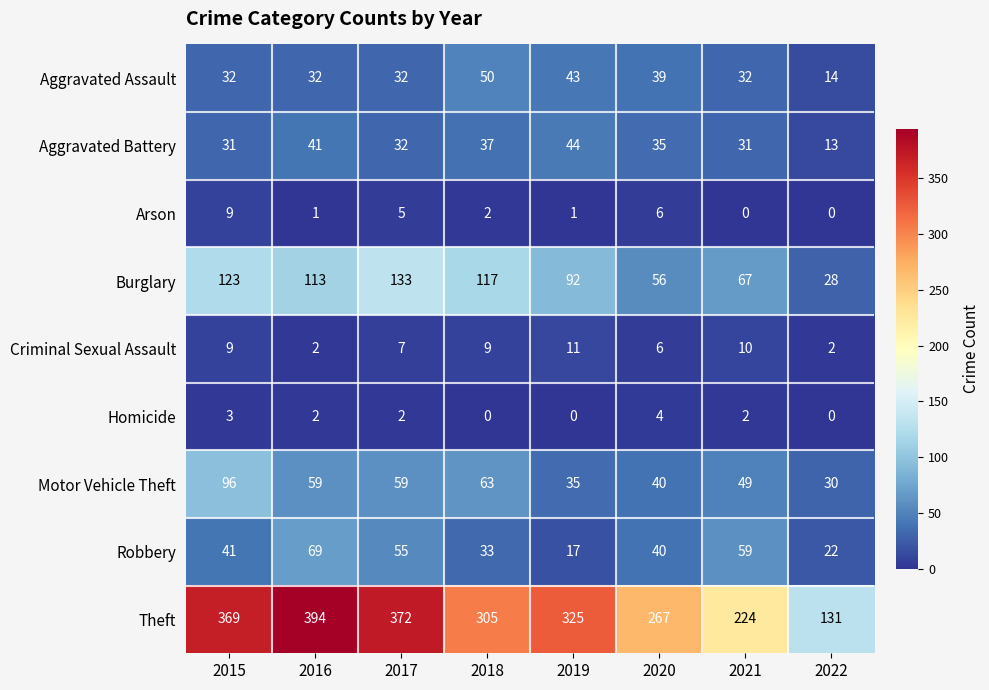

Rank the series by their maximum value, from highest to lowest.

Theft, Burglary, Motor Vehicle Theft, Robbery, Aggravated Assault, Aggravated Battery, Criminal Sexual Assault, Arson, Homicide